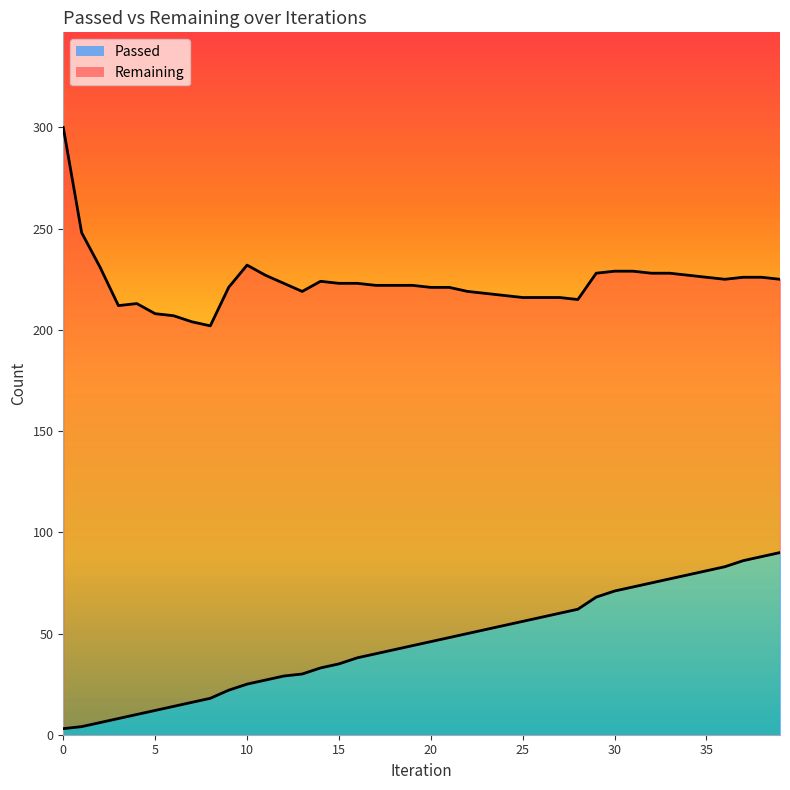

Count the number of values greater than 46.

19